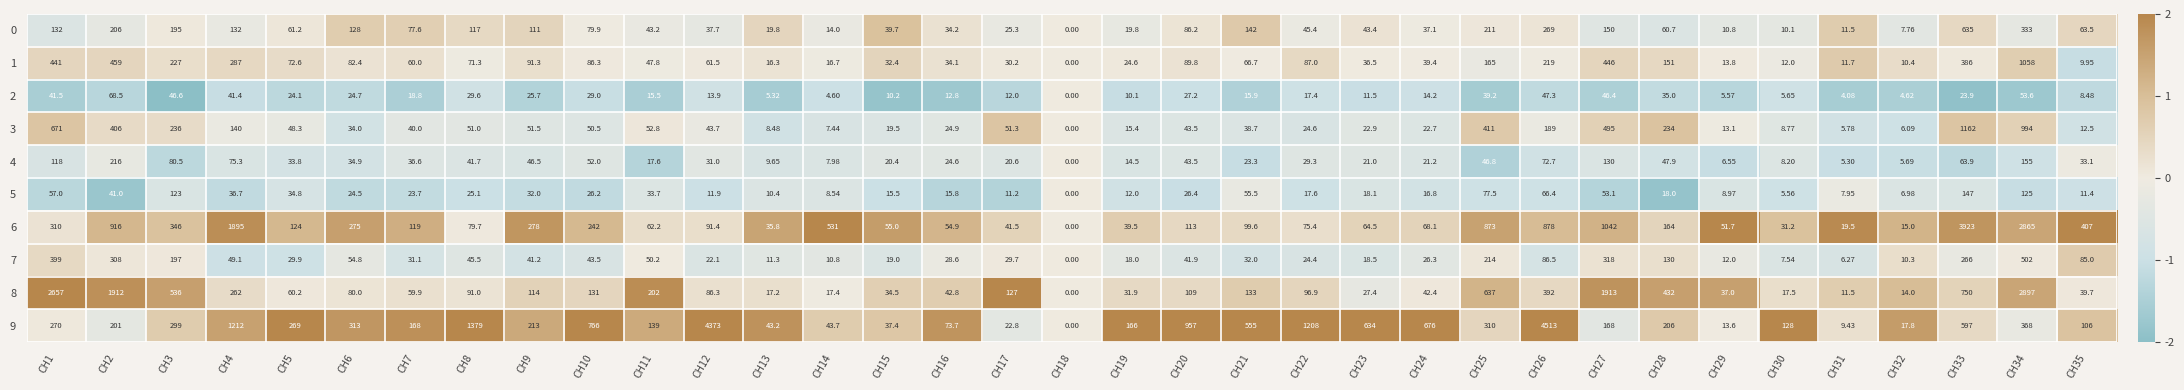

How many data points does each series have?

35